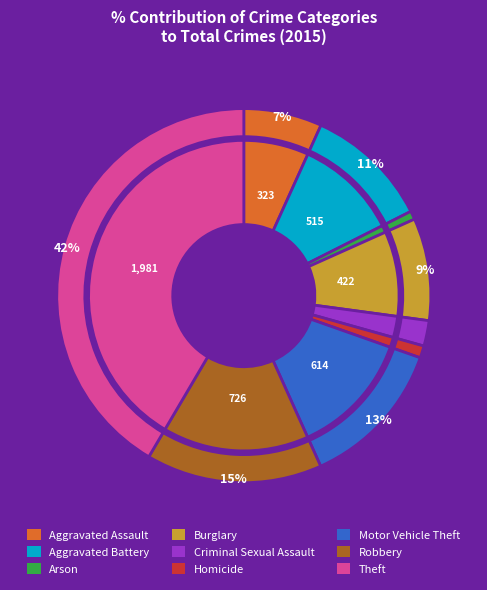

To the nearest percent, what is the average slice percentage?

11%